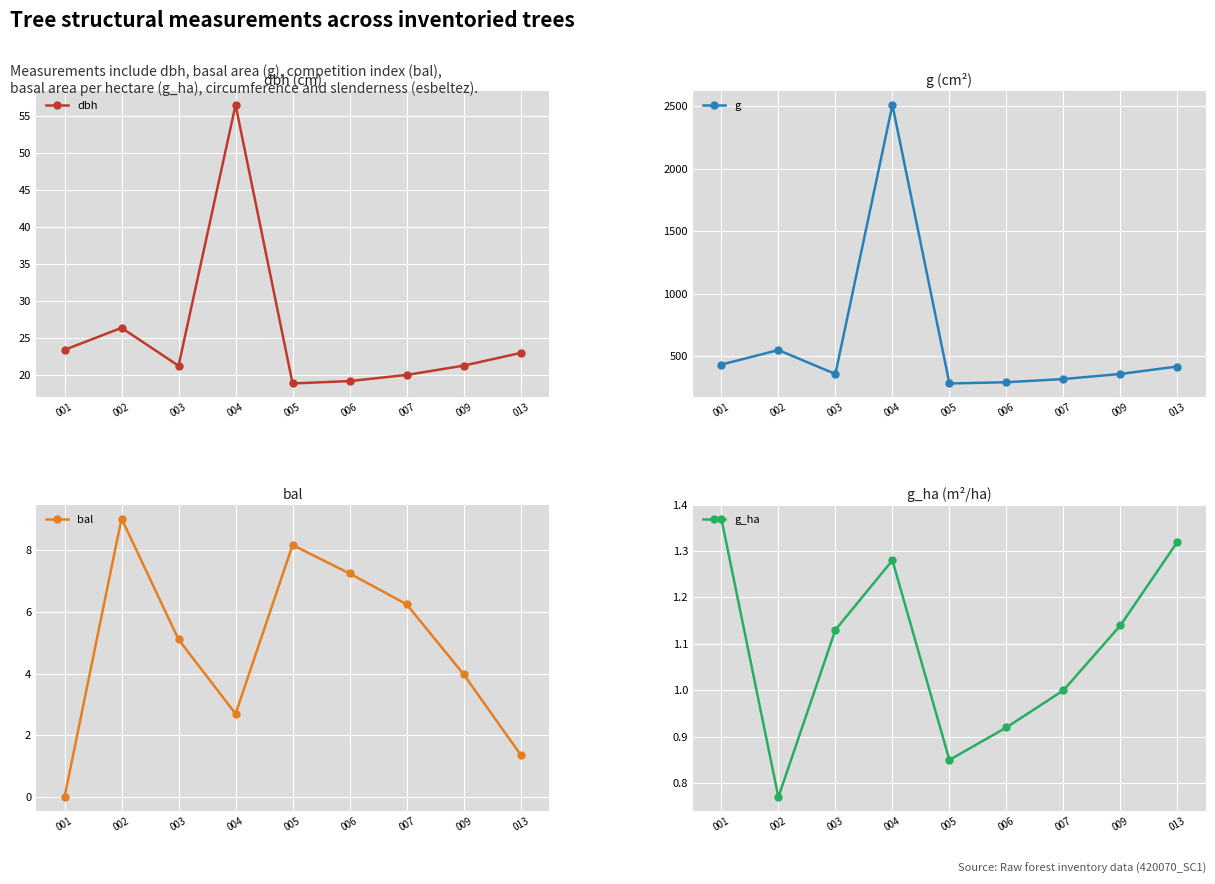

How many lines are shown in the chart?

4